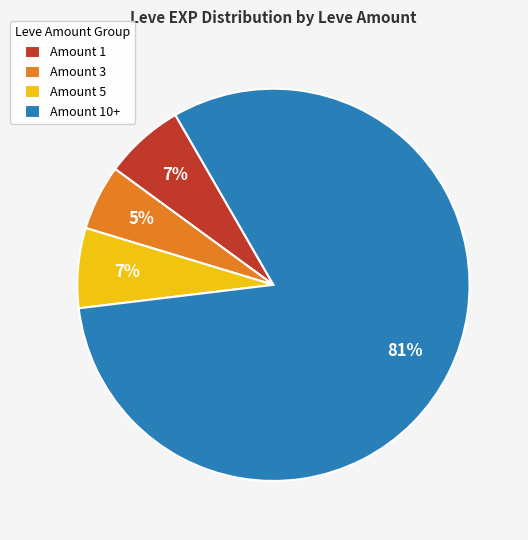

Do Amount 1 and Amount 3 together represent more than half of the pie?

No